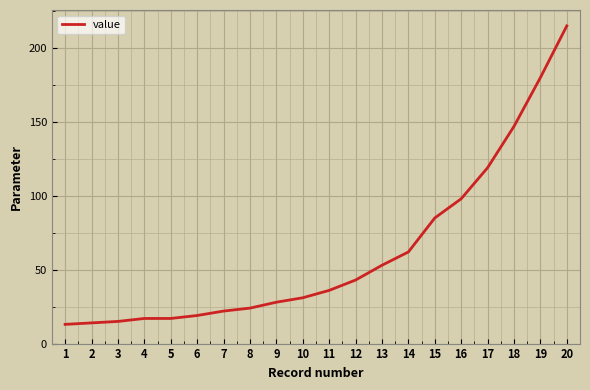

Is it true that the value at 5 is 17?

True